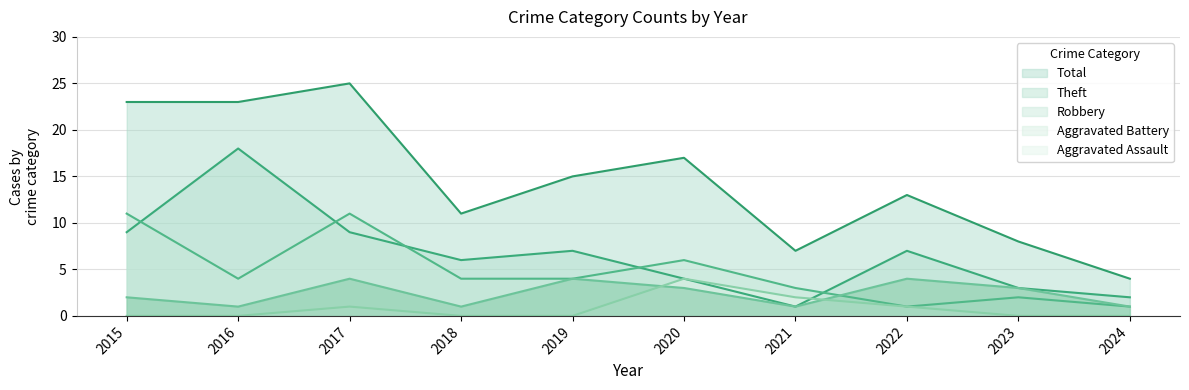

What is the sum of the Robbery values at 2020 and 2018?

10